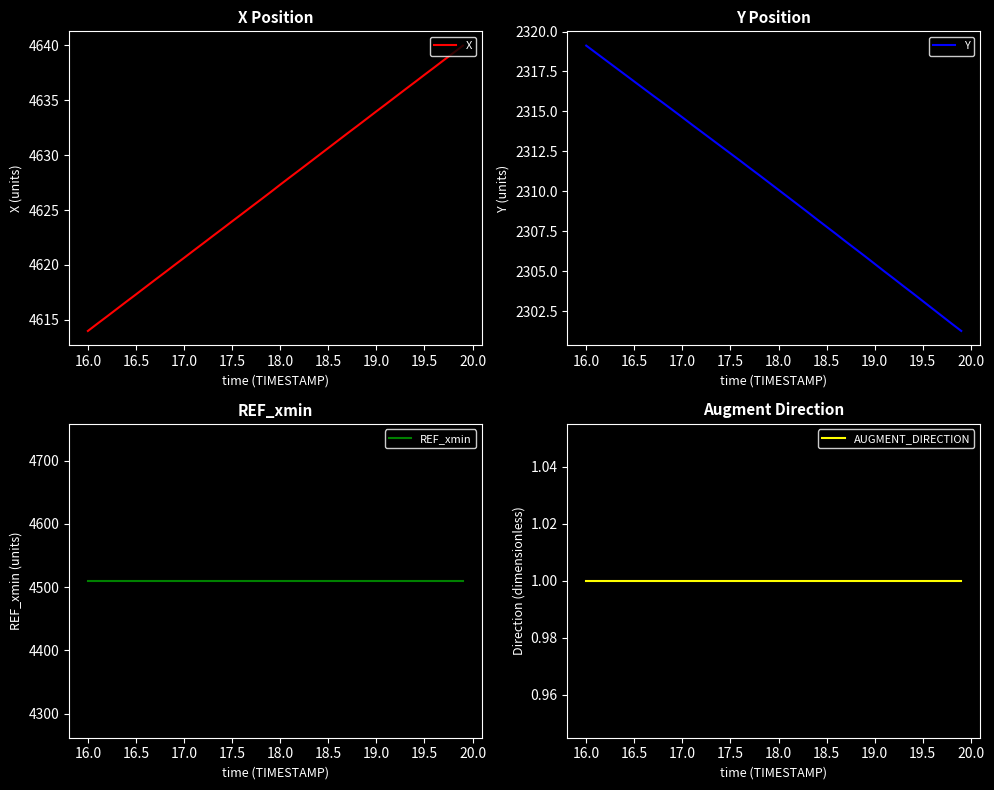

The X series shows 7827.9 at 16.5. True or false?

False